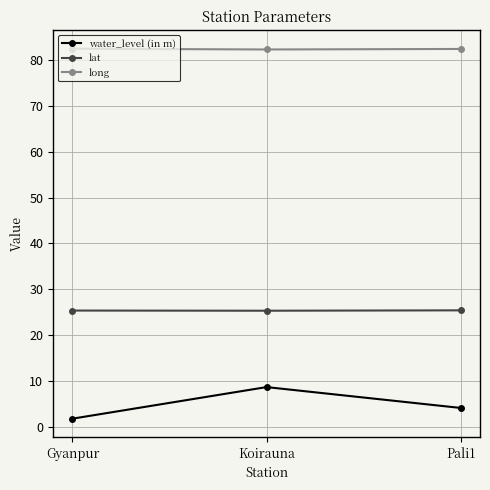

What is the spread (max minus min) of values at Koirauna?

73.7